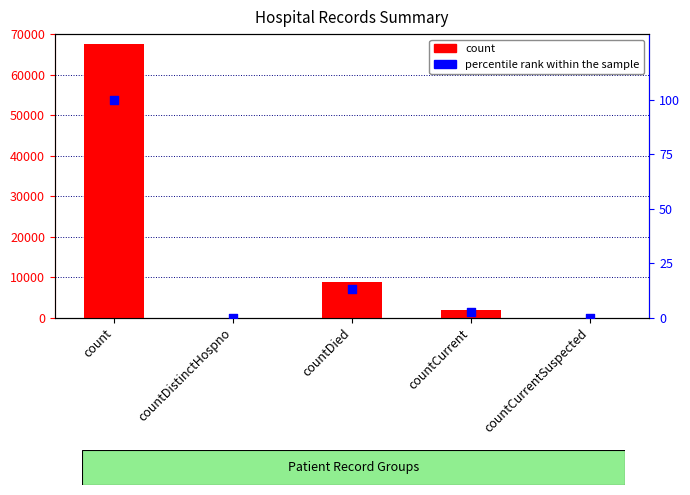

Which series has the widest spread of Y values?

count